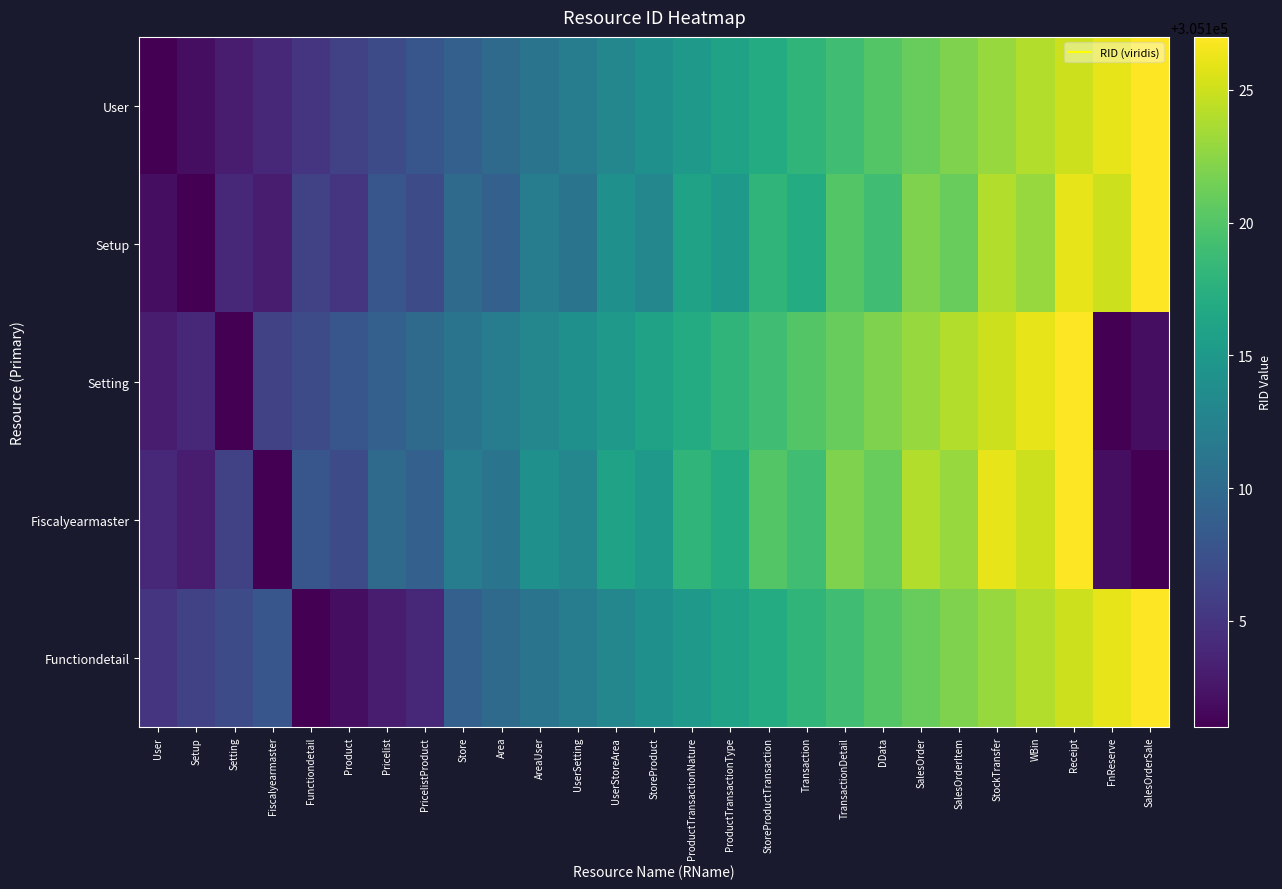

What is the difference between the highest and lowest values at WBin?

3